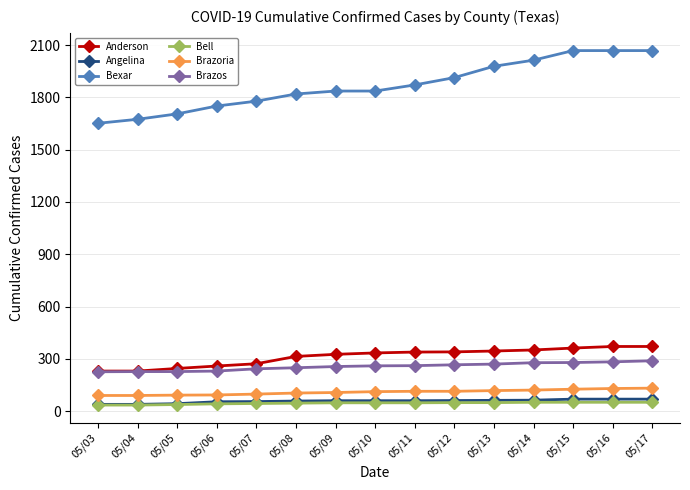

What is the greatest value displayed?

2068